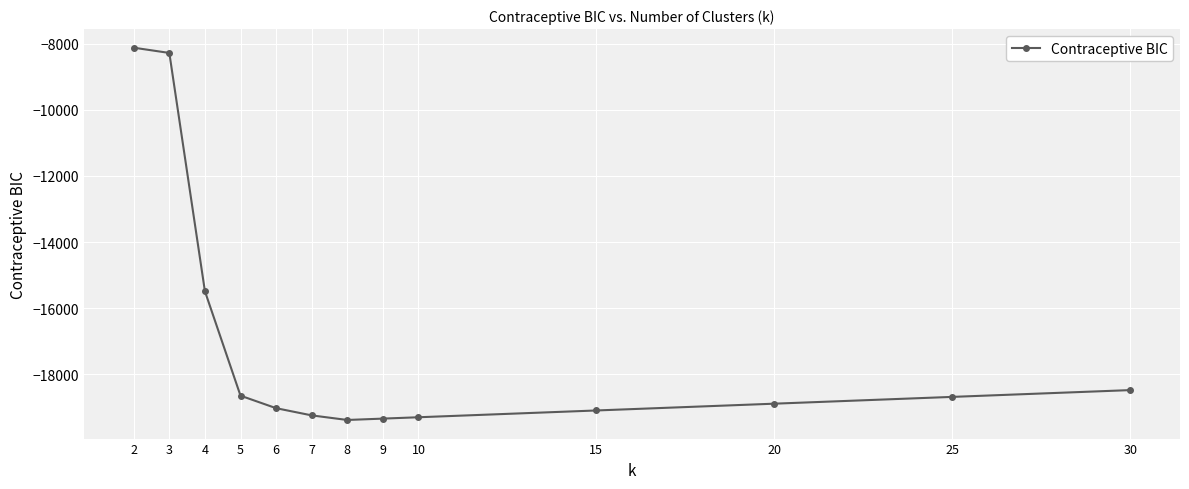

What is the sum of the values at 15 and 4?

-34587.0